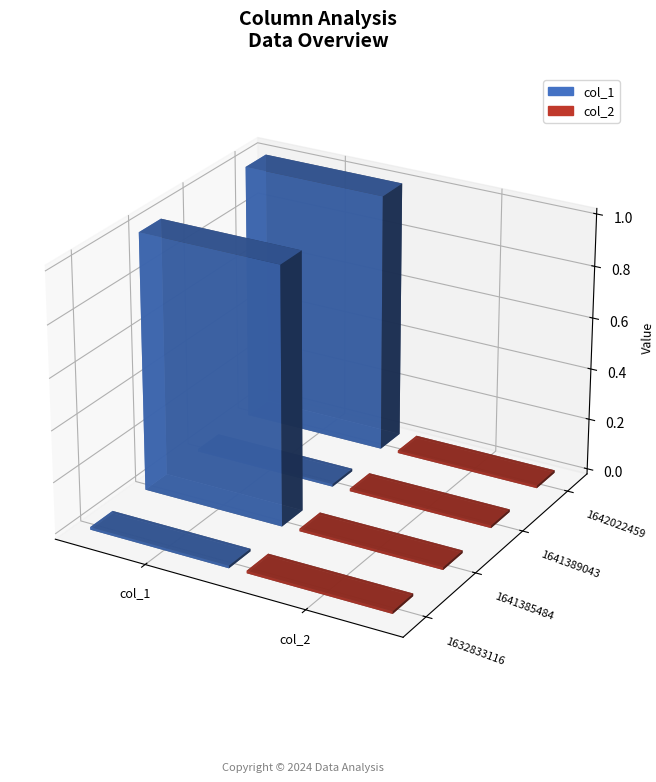

Reading right to left, list all the values displayed in this chart.

col_1: 1	0	1	0
col_2: 0	0	0	0